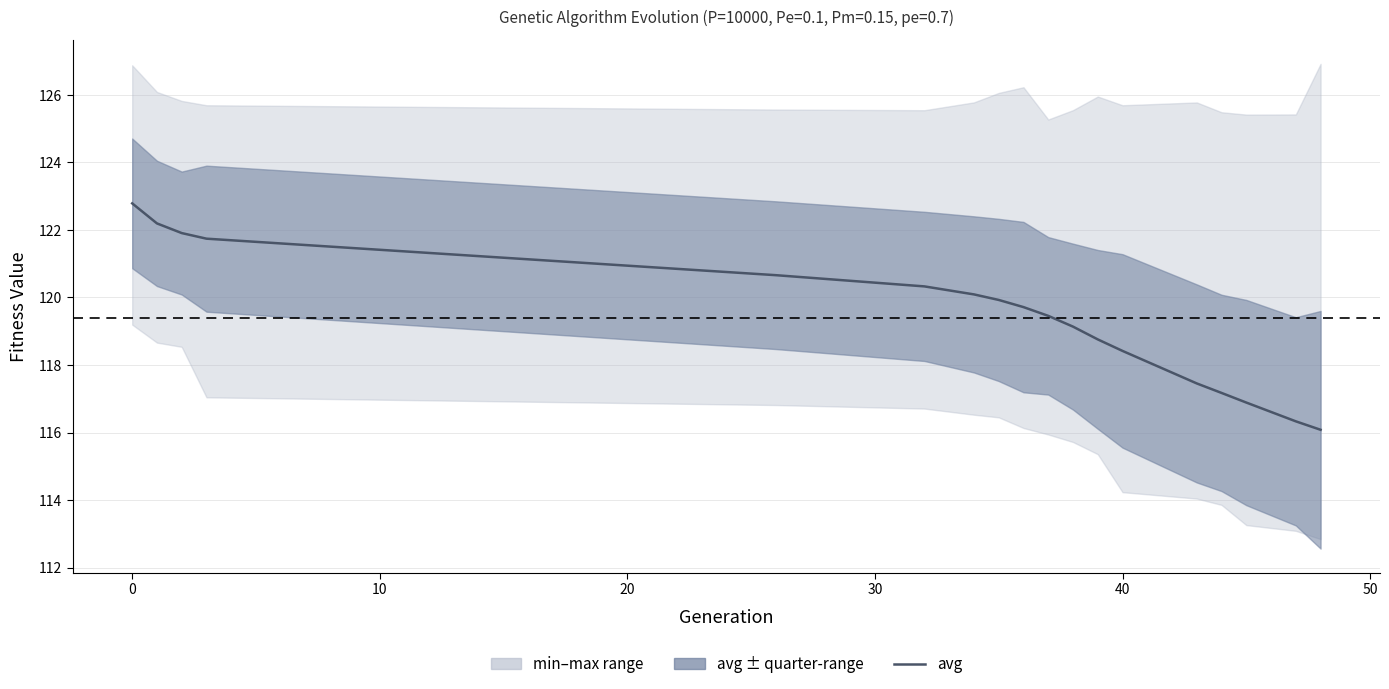

True or false: the data has more than 0 interior local peaks.

False